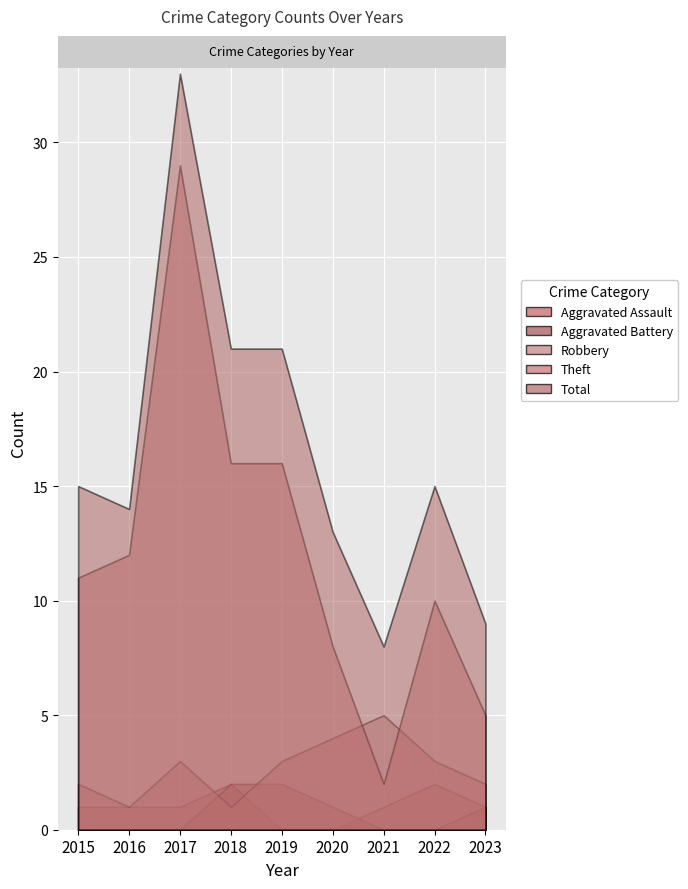

What is the sum of all Aggravated Battery values?

6